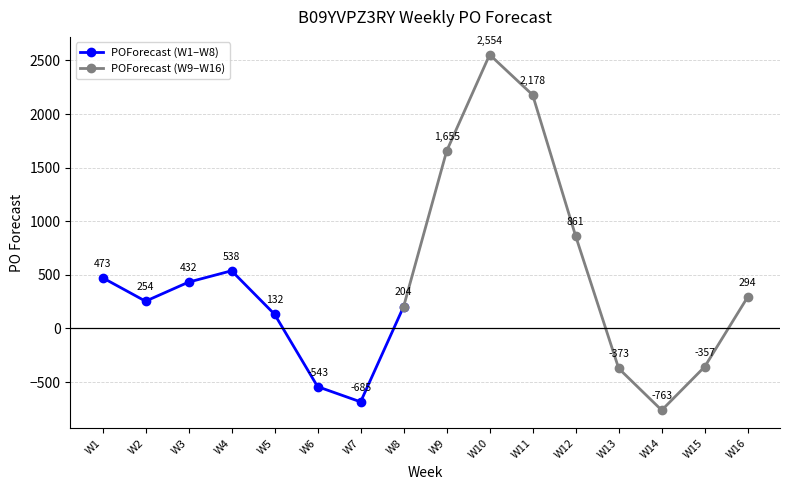

What is the approximate value at W14?

-763